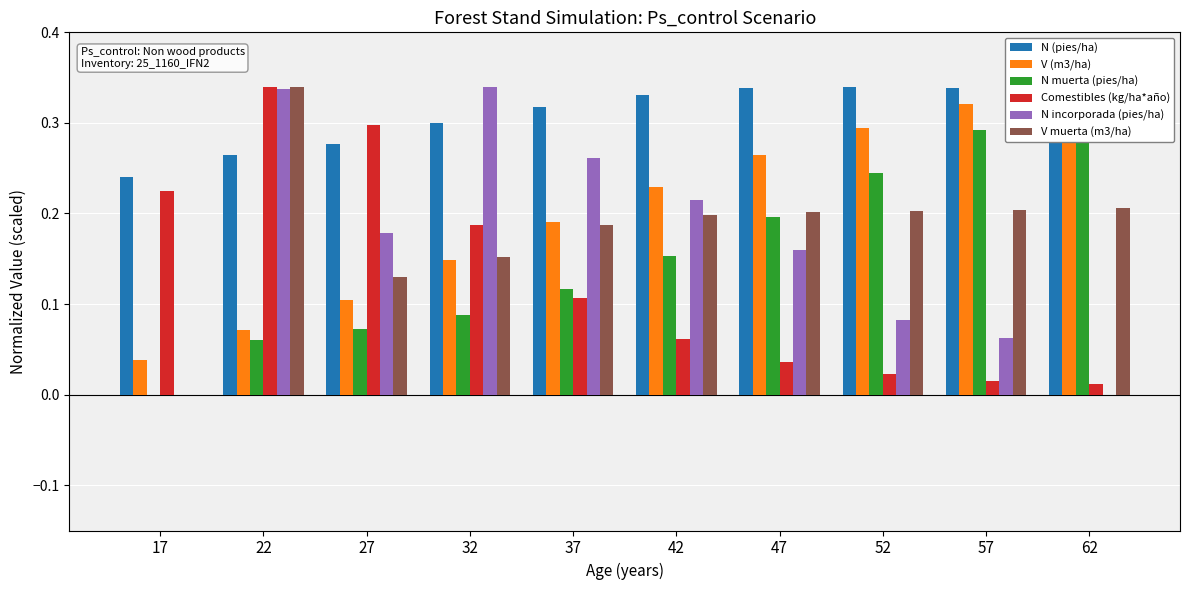

Reading left to right, list all the values displayed in this chart.

N (pies/ha): 17=0.2	22=0.3	27=0.3	32=0.3	37=0.3	42=0.3	47=0.3	52=0.3	57=0.3	62=0.3
V (m3/ha): 17=0.0	22=0.1	27=0.1	32=0.1	37=0.2	42=0.2	47=0.3	52=0.3	57=0.3	62=0.3
N muerta (pies/ha): 17=0.0	22=0.1	27=0.1	32=0.1	37=0.1	42=0.2	47=0.2	52=0.2	57=0.3	62=0.3
Comestibles (kg/ha*año): 17=0.2	22=0.3	27=0.3	32=0.2	37=0.1	42=0.1	47=0.0	52=0.0	57=0.0	62=0.0
N incorporada (pies/ha): 17=0.0	22=0.3	27=0.2	32=0.3	37=0.3	42=0.2	47=0.2	52=0.1	57=0.1	62=0.0
V muerta (m3/ha): 17=0.0	22=0.3	27=0.1	32=0.2	37=0.2	42=0.2	47=0.2	52=0.2	57=0.2	62=0.2